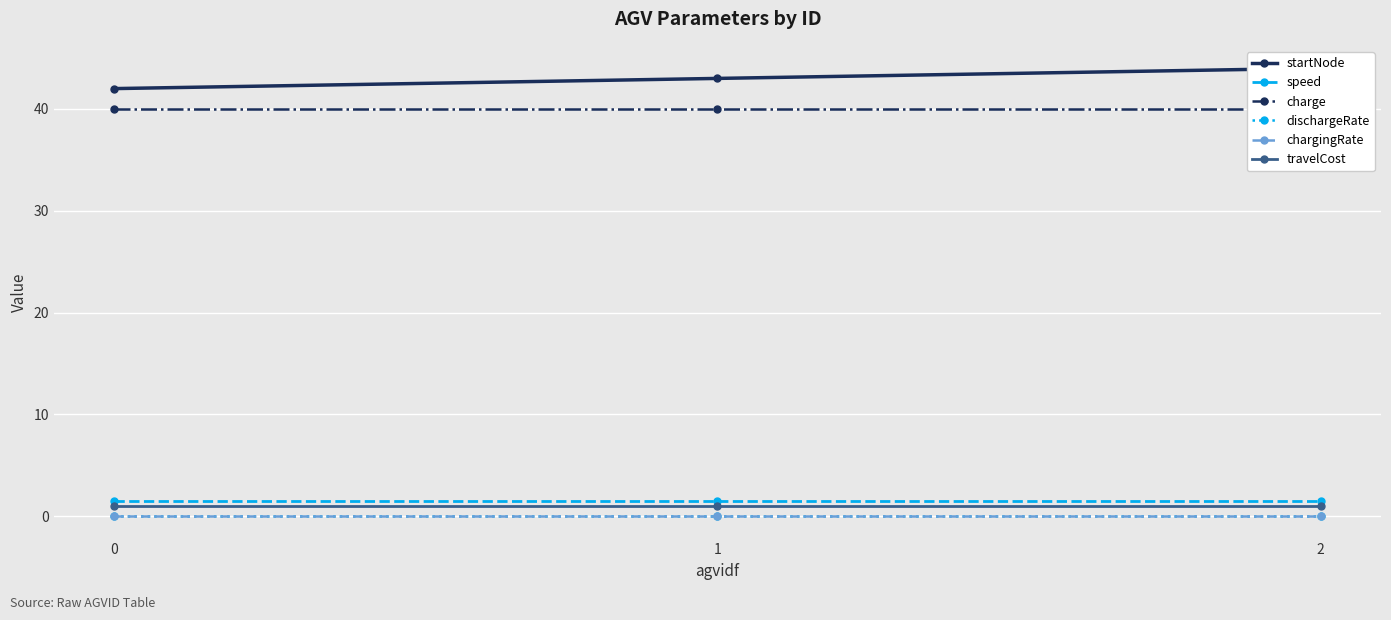

What is the total value across all series at 1?

85.5